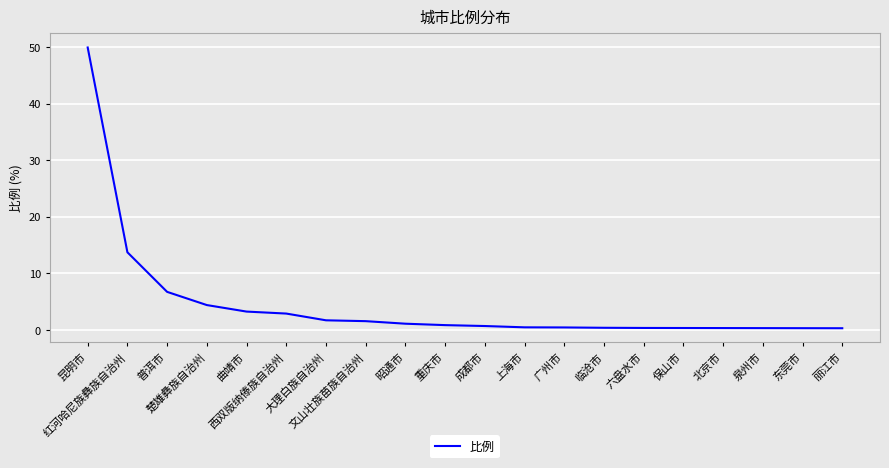

What is the value of the 9th point from the left?

1.1